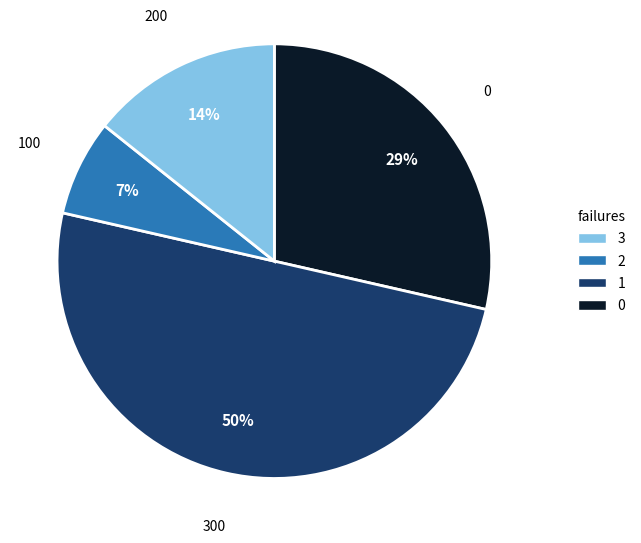

How many slices are in this pie chart?

4